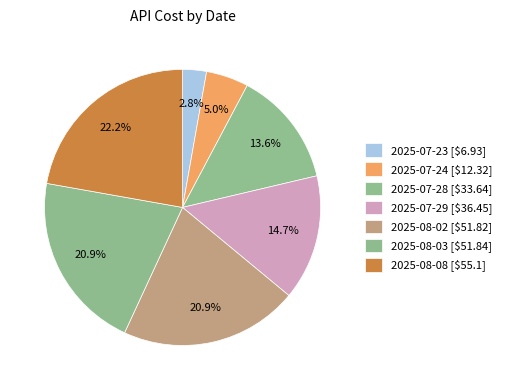

What is the ratio of the value at 2025-08-03 to the value at 2025-08-02?

1.0